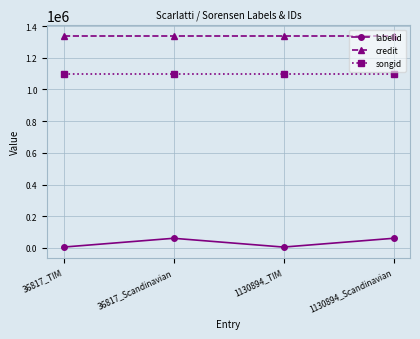

Reading right to left, transcribe all the data shown in this chart.

labelid: 60986	5546	60986	5546
credit: 1337987	1337987	1337987	1337987
songid: 1099825	1099825	1099825	1099825